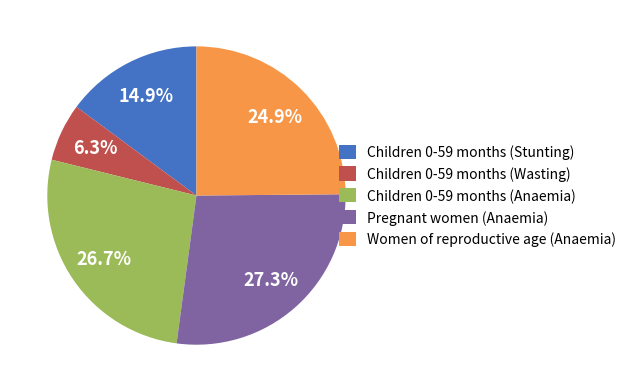

The Children 0-59 months (Anaemia) slice represents 40% of the pie. True or false?

False